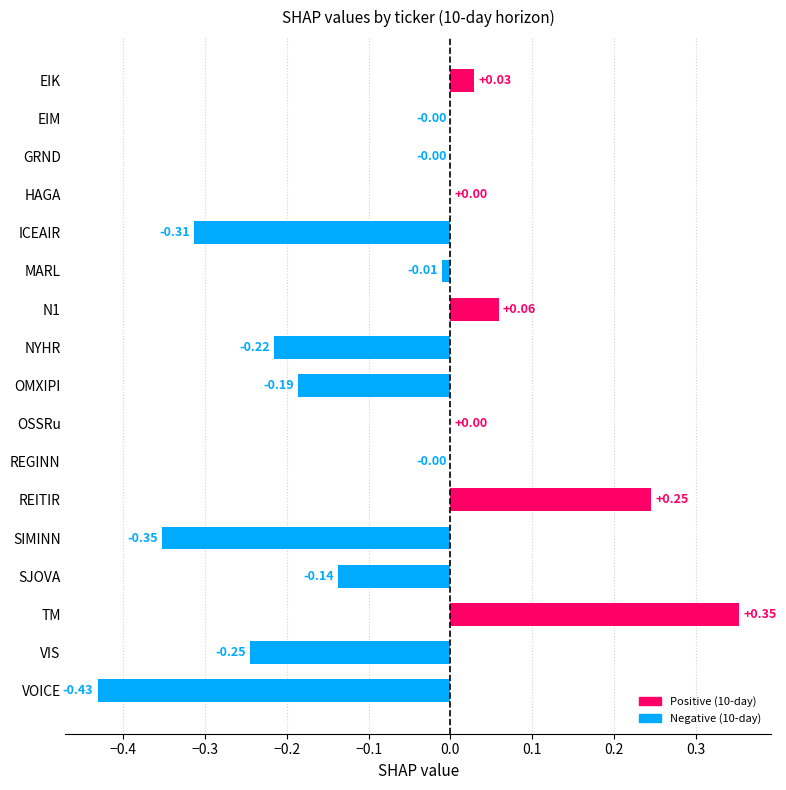

At which category does the chart reach its peak across all series?

TM